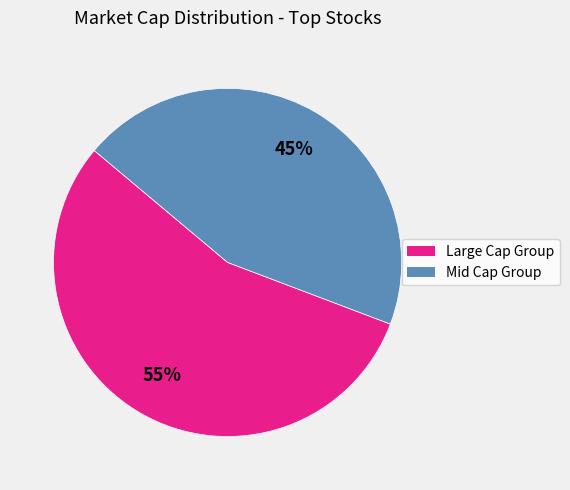

To the nearest percent, what is the average slice percentage?

50%